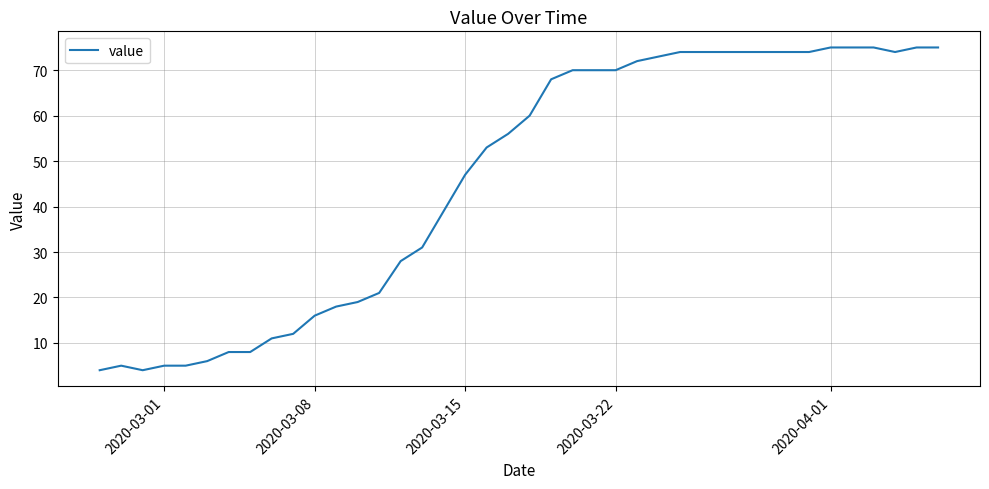

What is the greatest value displayed?

75